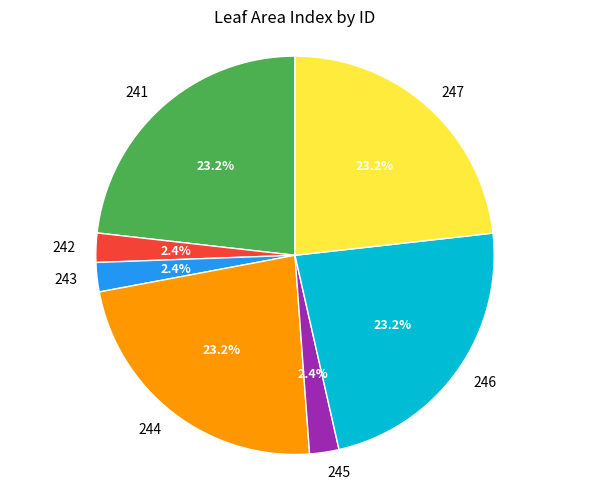

What is the ratio of the value at 242 to the value at 246?

0.1